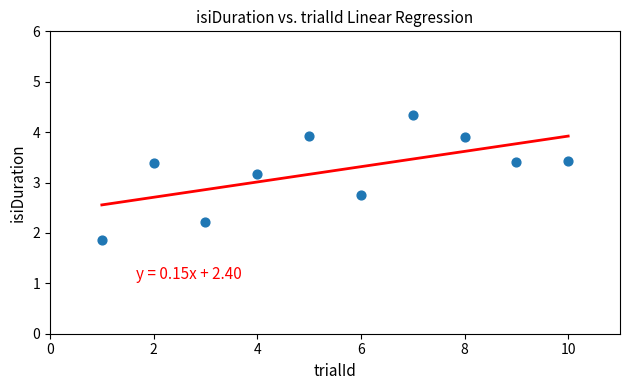

What Y value in the scatter plot is closest to 3?

3.2